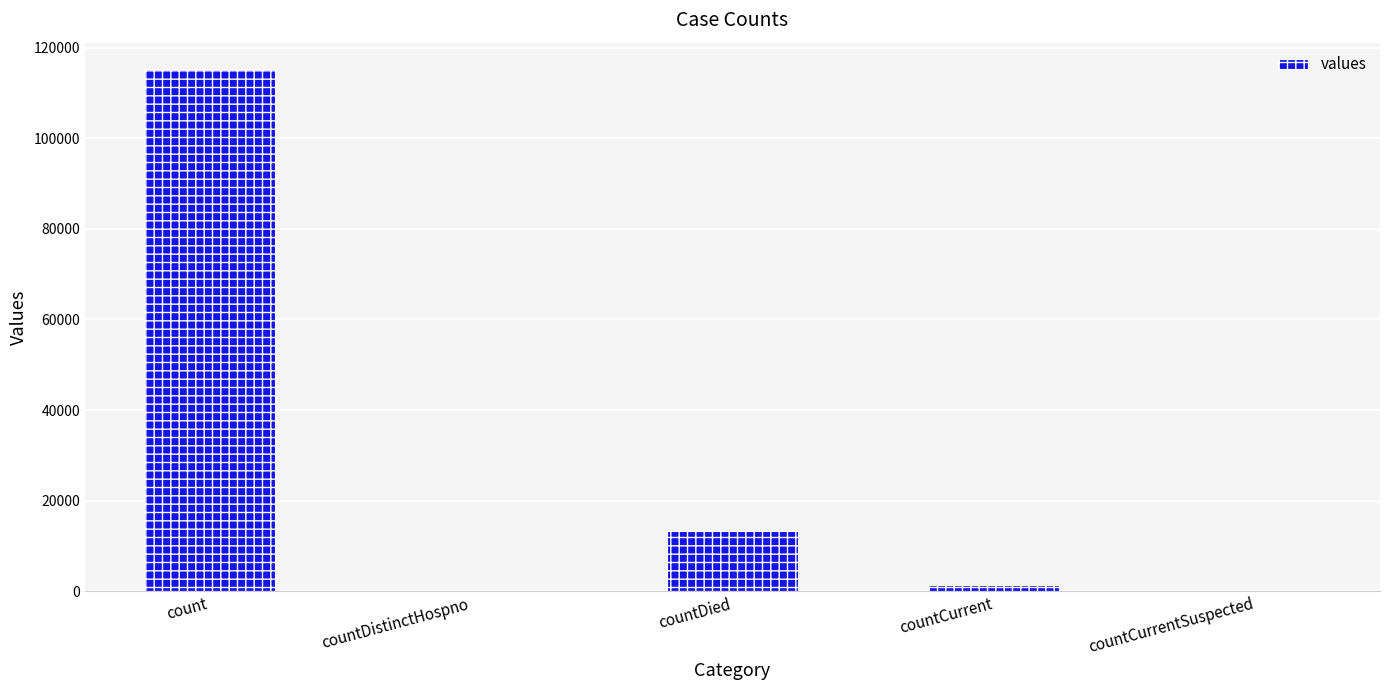

Which has a higher value, countCurrentSuspected or count?

count